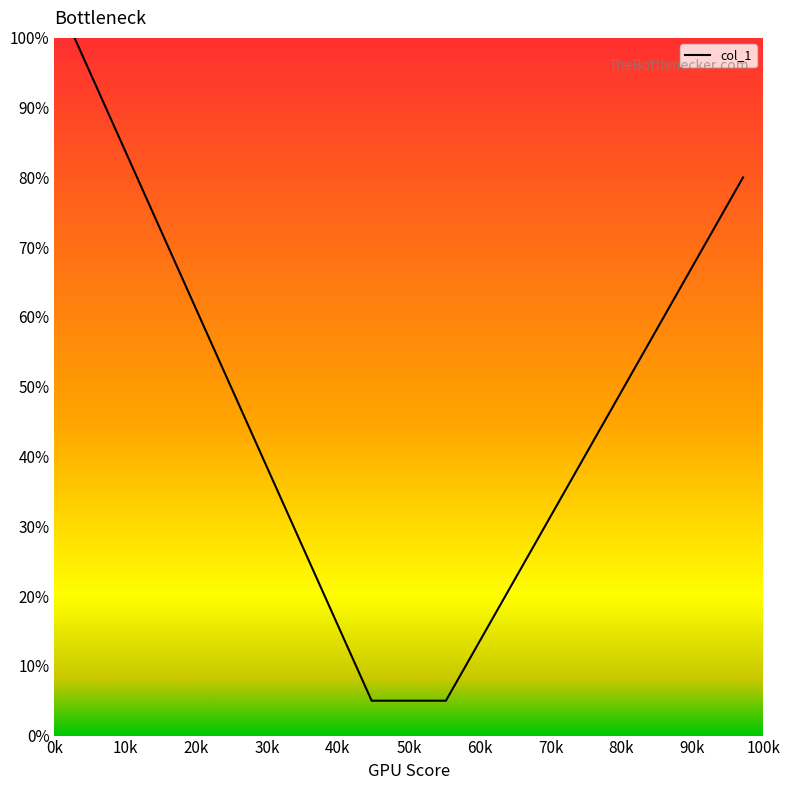

What is the difference between the maximum and minimum values?

95.0